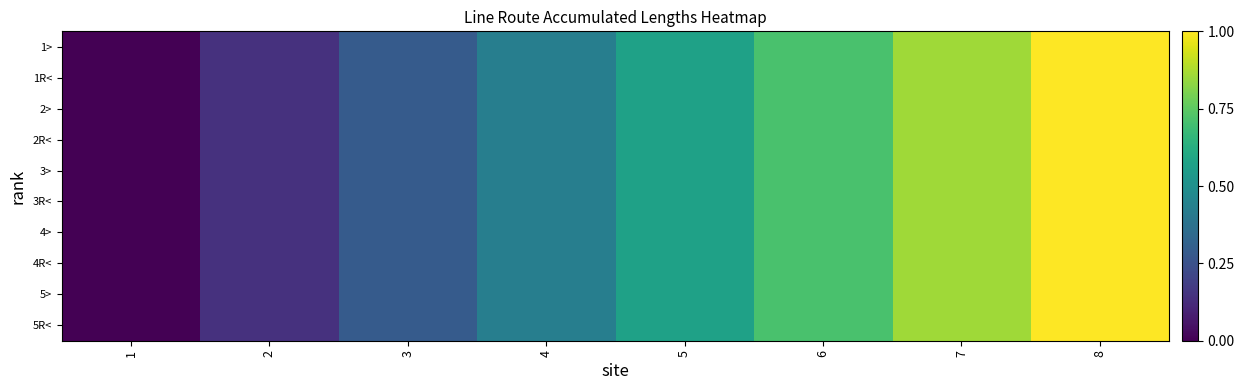

What is the total value across all series at 4?

4.3